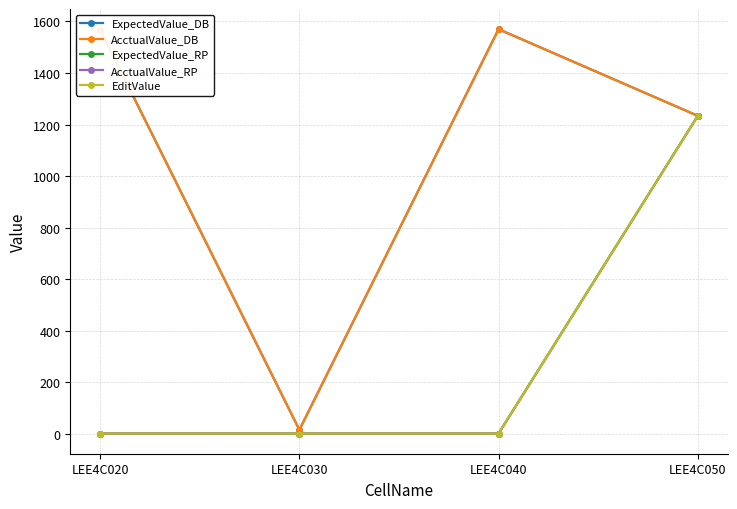

True or false: AcctualValue_DB has more than 0 points higher than both neighbors.

True